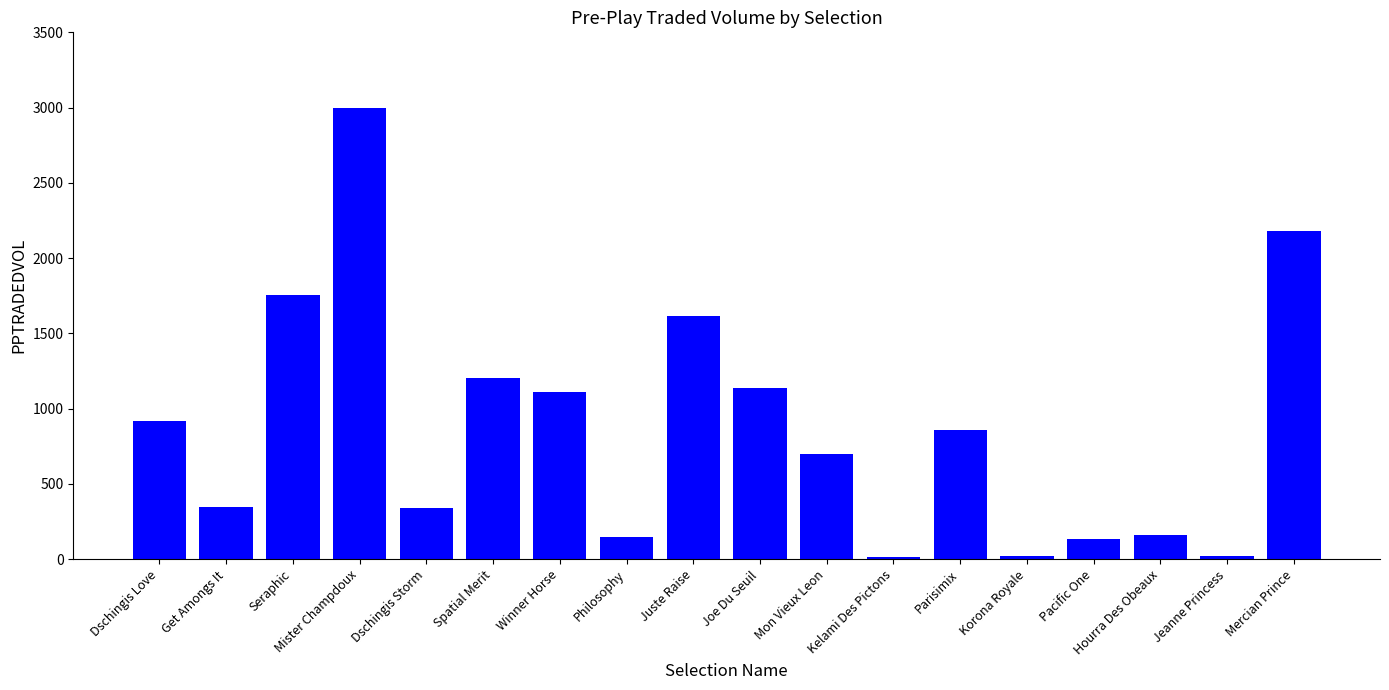

Is it true that the value at Spatial Merit is 1721.6?

False